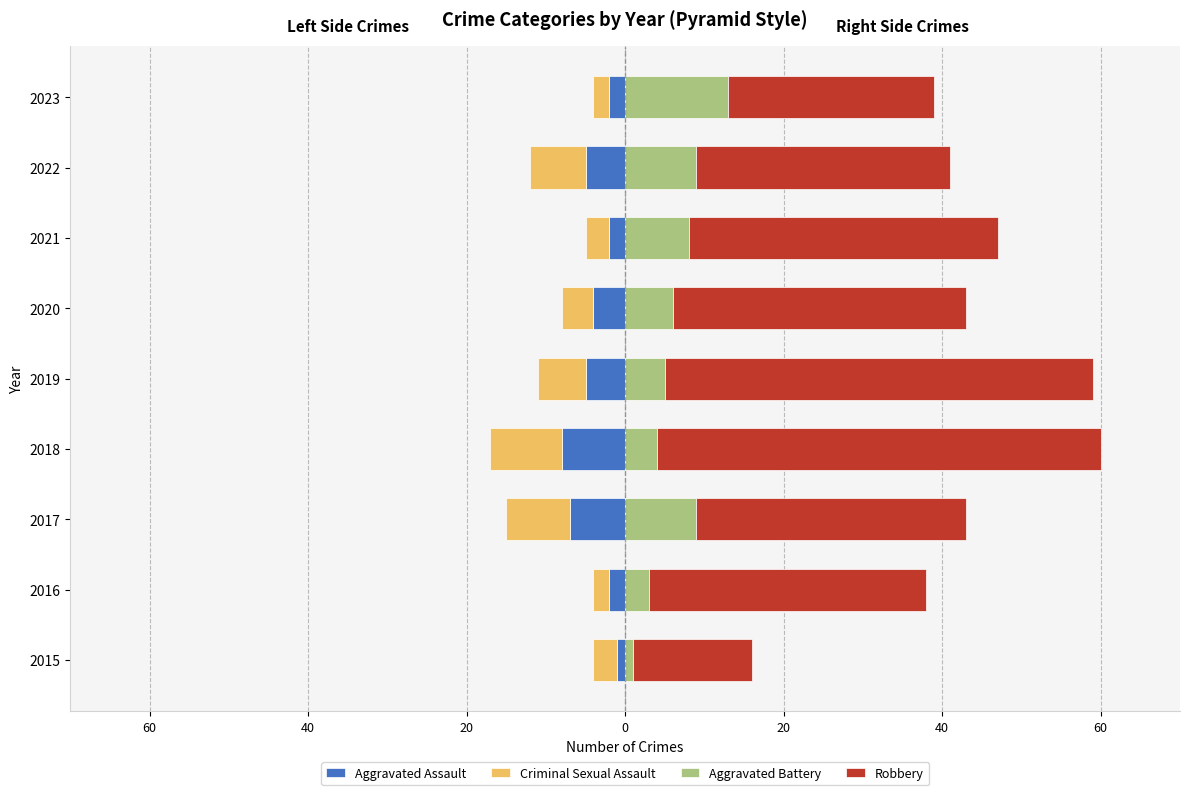

What is the average value of the Robbery series?

36